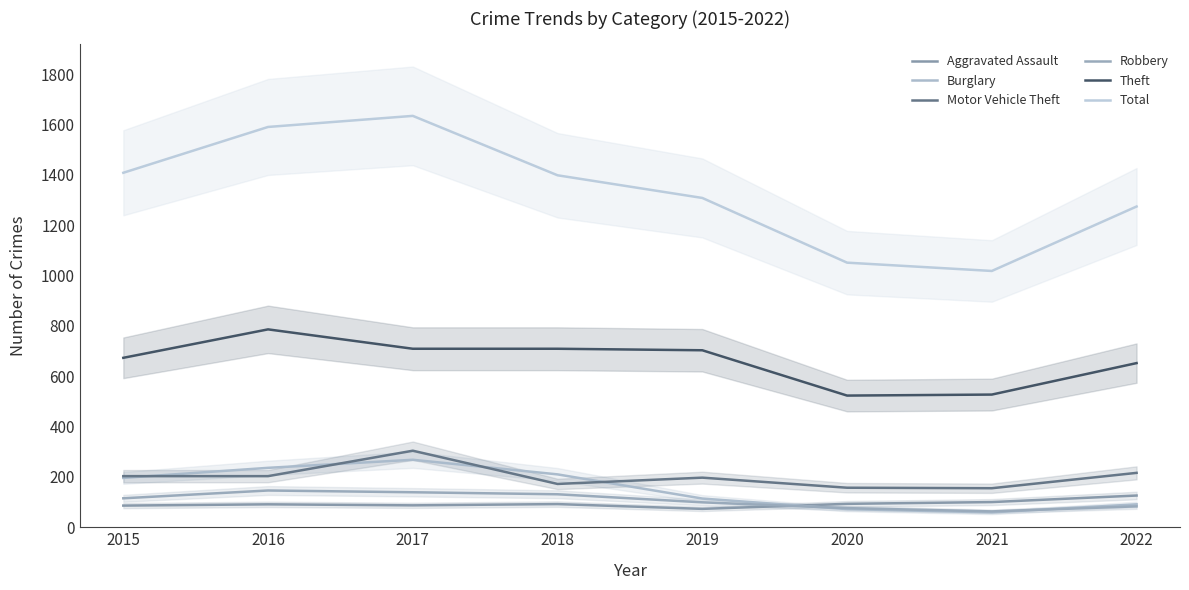

How many lines are shown in the chart?

6